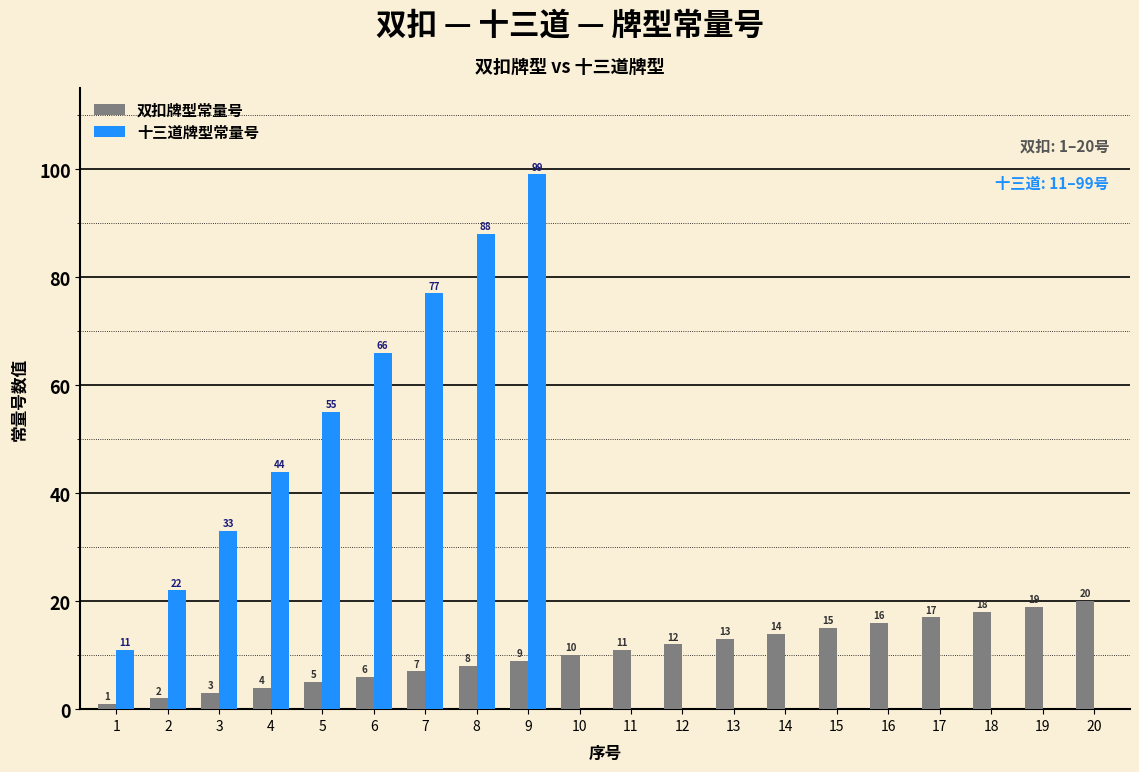

Reading left to right, what are all the values shown in this chart?

双扣牌型常量号: 1=1	2=2	3=3	4=4	5=5	6=6	7=7	8=8	9=9	10=10	11=11	12=12	13=13	14=14	15=15	16=16	17=17	18=18	19=19	20=20
十三道牌型常量号: 1=11	2=22	3=33	4=44	5=55	6=66	7=77	8=88	9=99	10=0	11=0	12=0	13=0	14=0	15=0	16=0	17=0	18=0	19=0	20=0